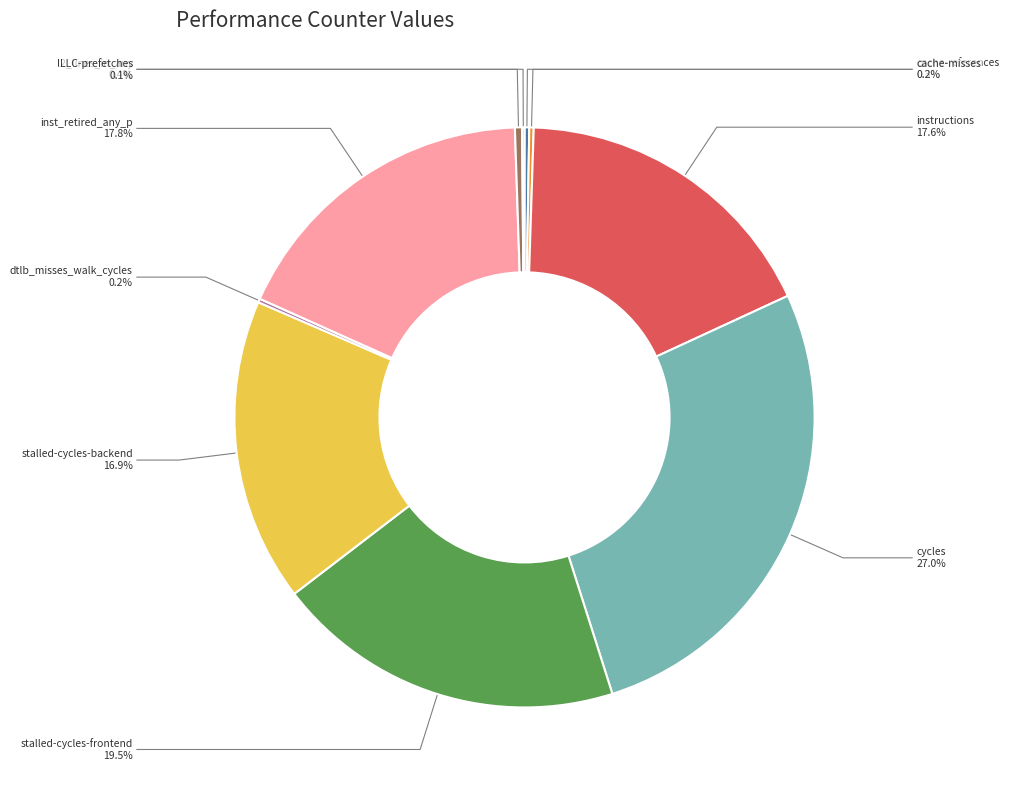

Is the sum of cycles and l2_lines_in_any greater than half?

No